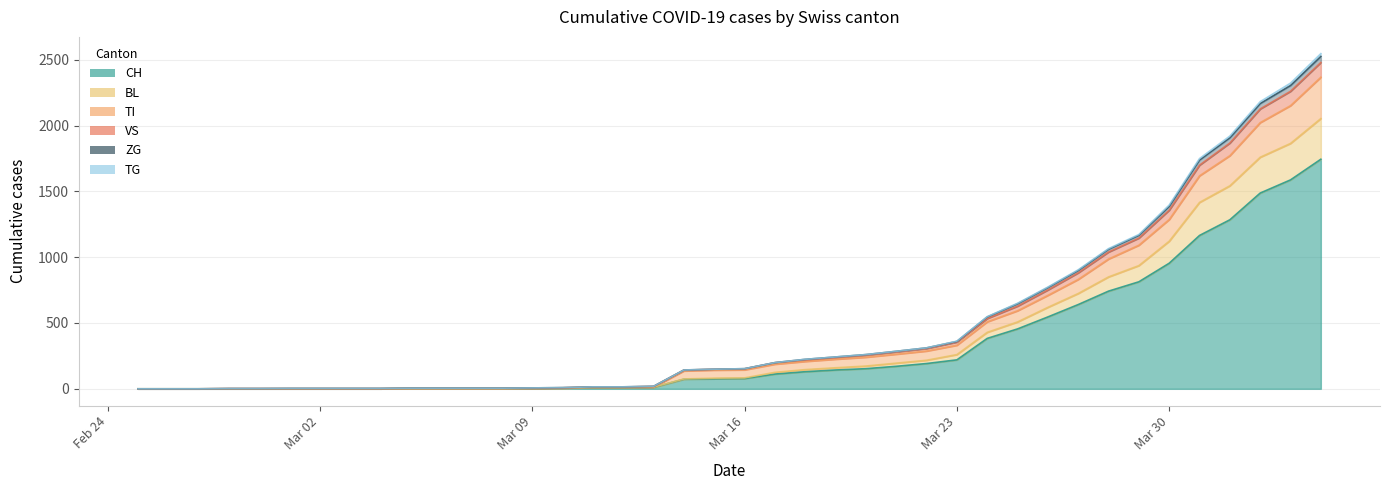

True or false: TG and BL cross at least once.

False